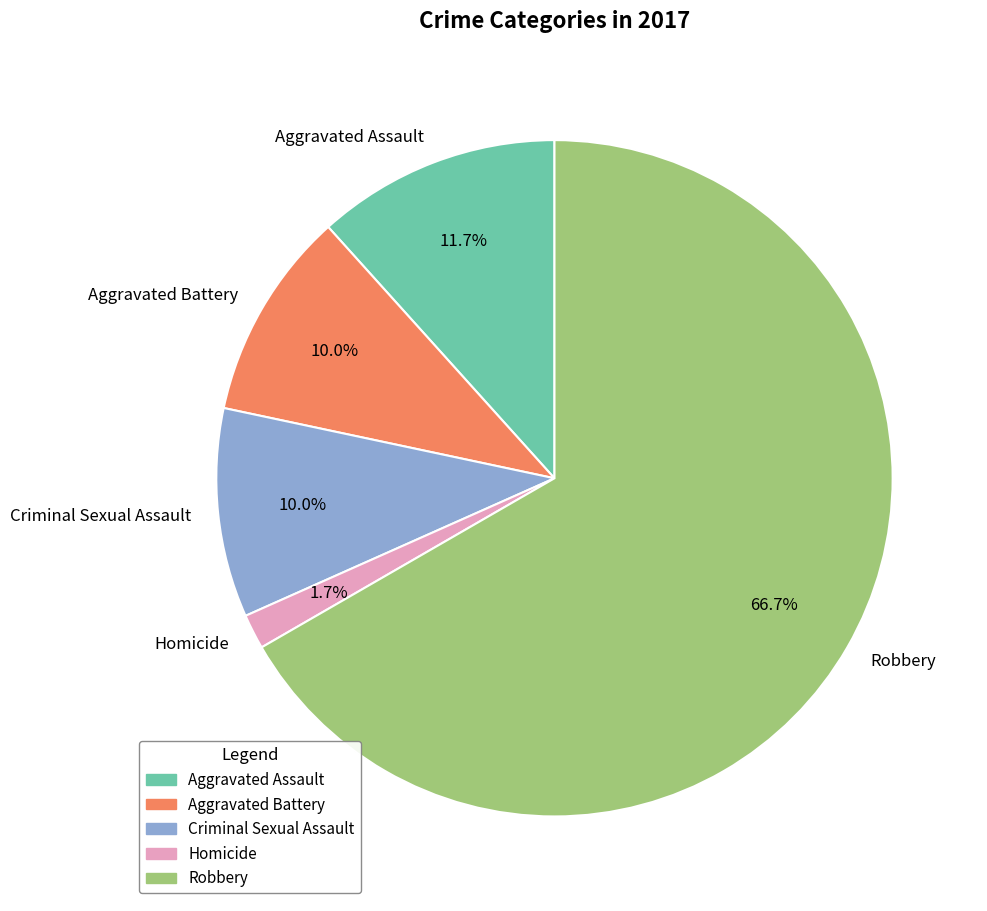

What is the total percentage of Robbery and Homicide?

68.3%